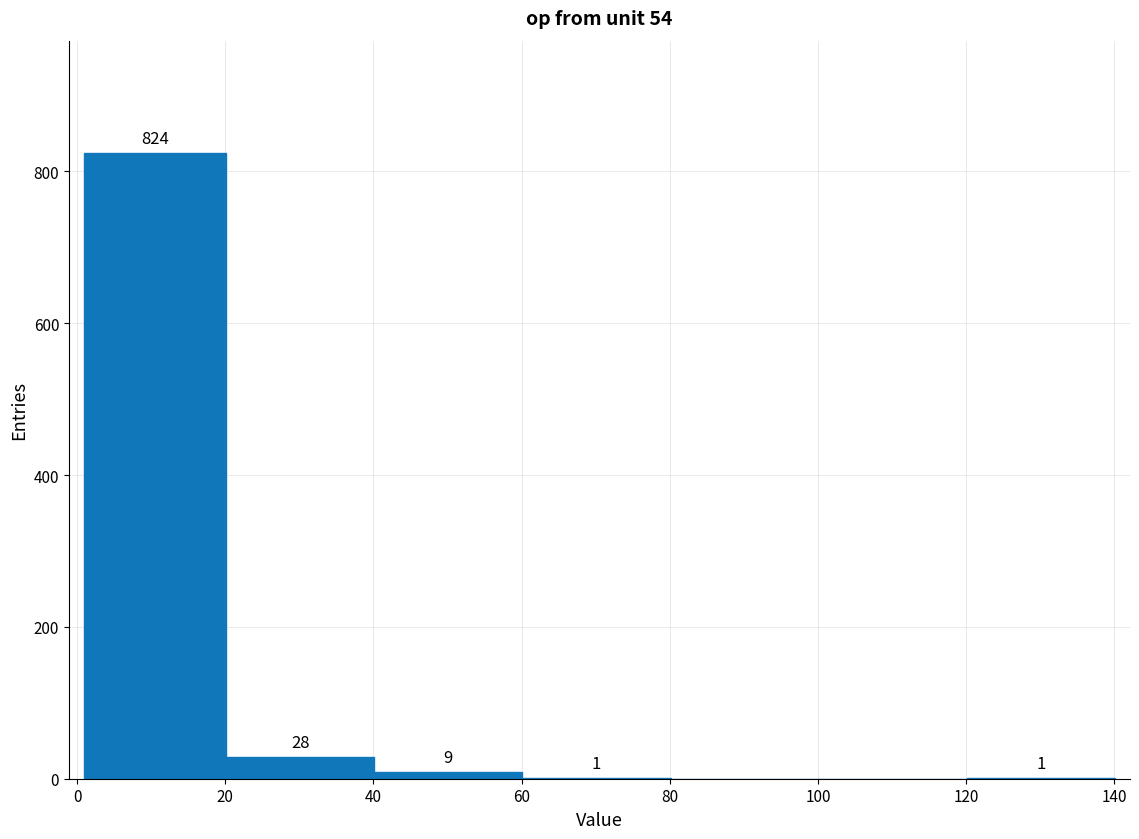

Over which range of the x-axis is the bar tallest?

0 to 20